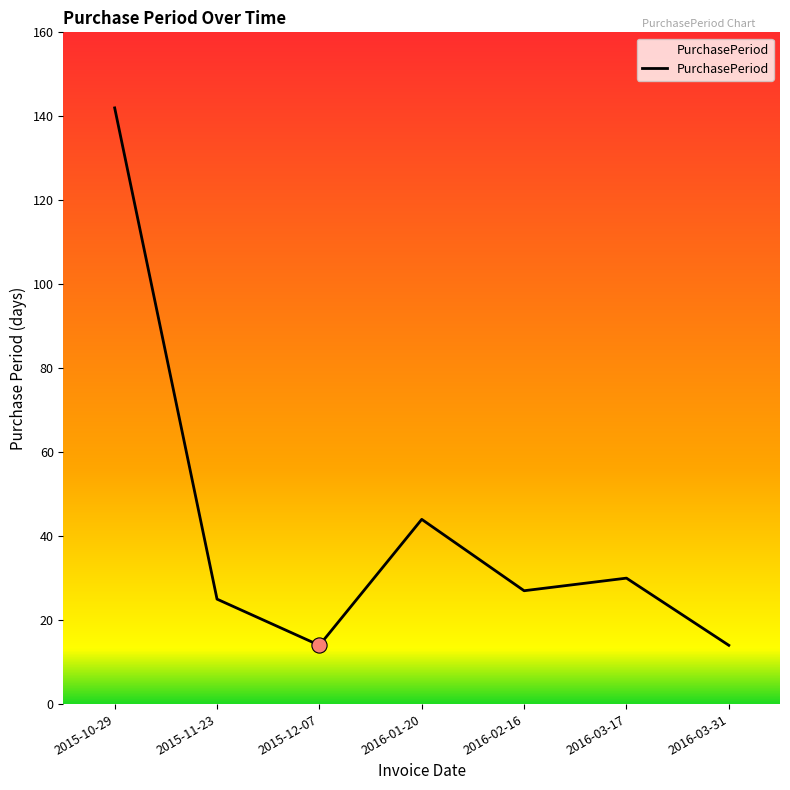

Which has a higher value, 2016-01-20 or 2016-03-31?

2016-01-20